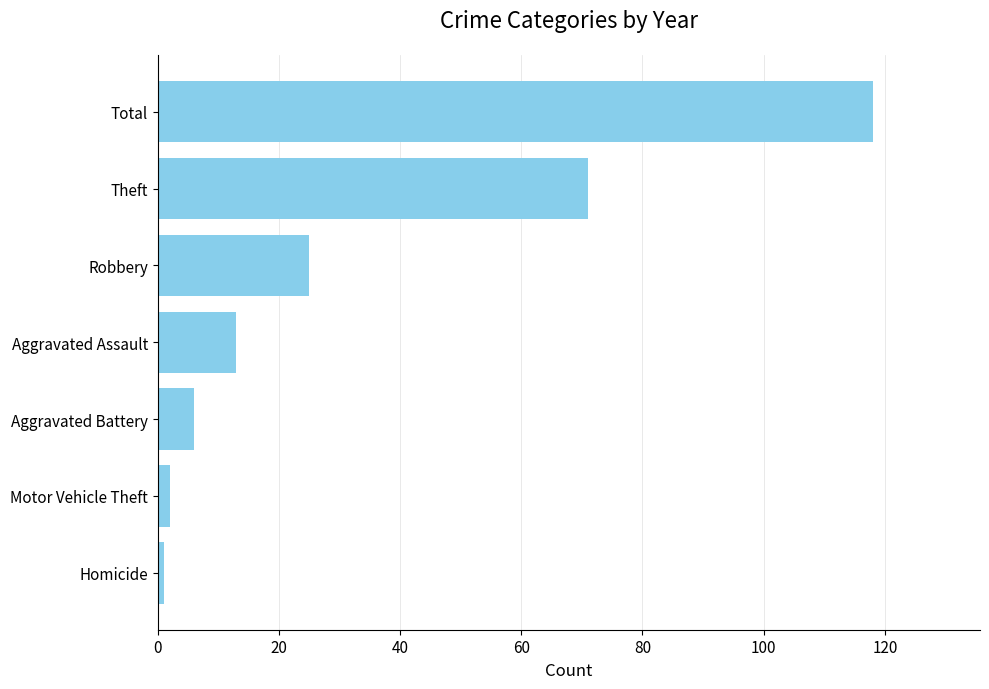

Which category has the highest value across all series?

Total